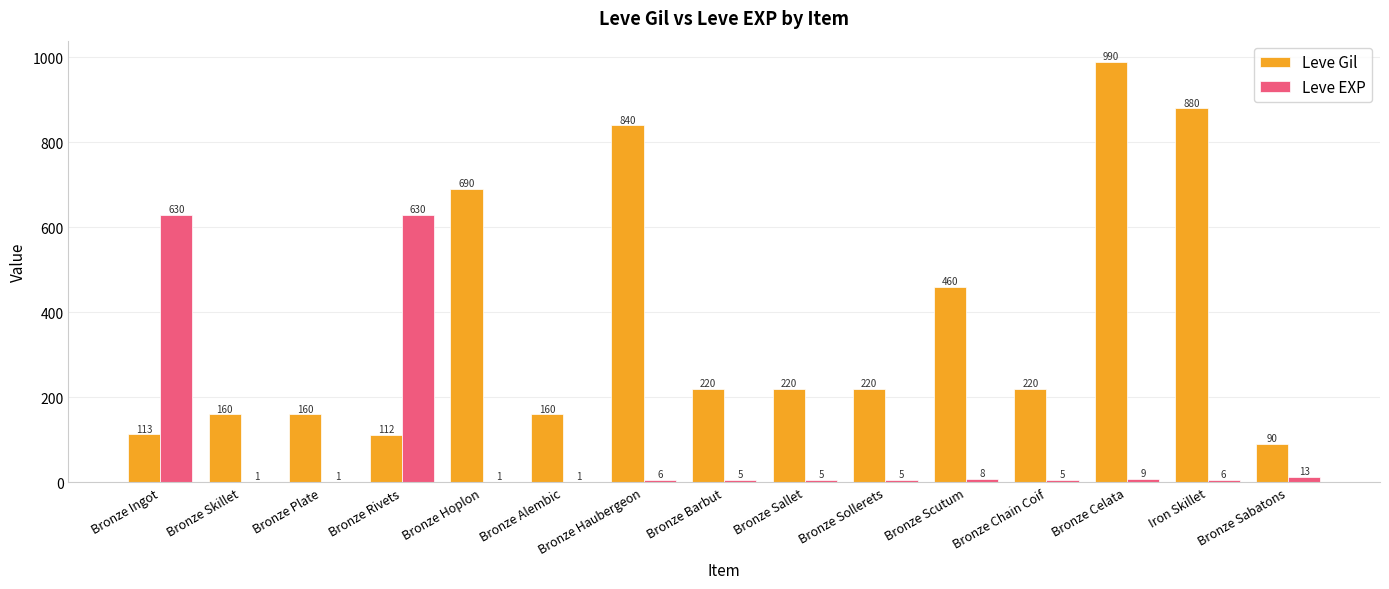

Where does the Leve EXP series first go above 5?

Bronze Ingot